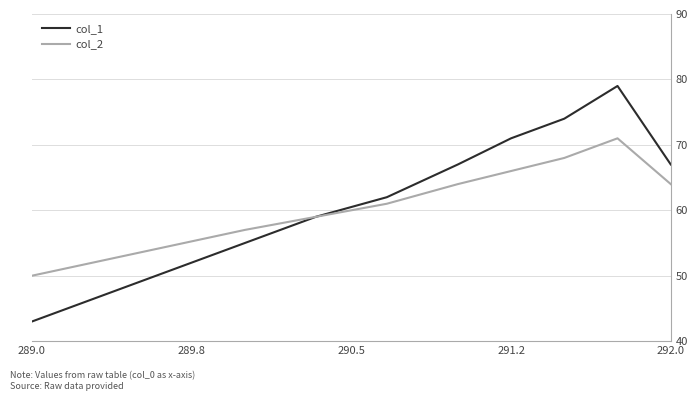

What is the maximum value for col_1?

79